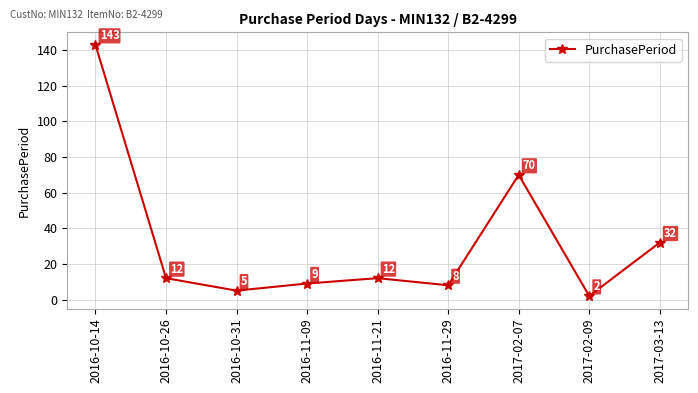

What is the value of the 5th point from the left?

12